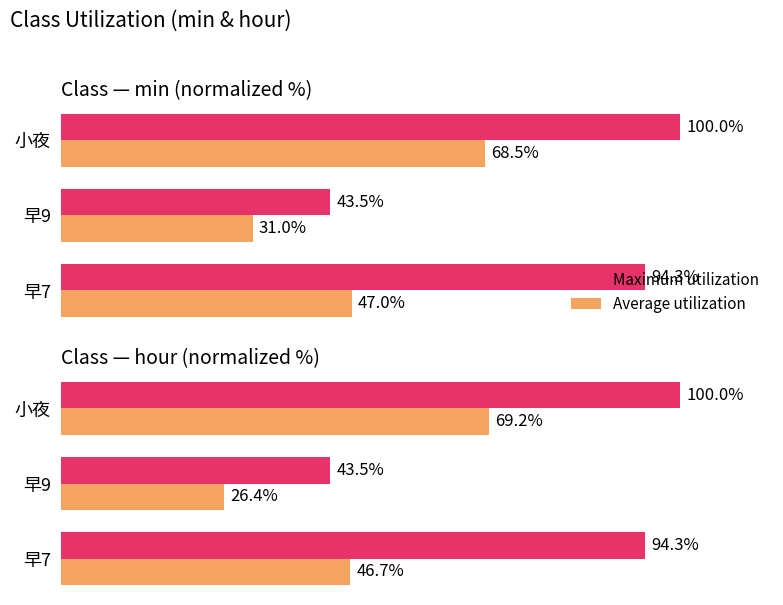

How many data points does each series have?

3